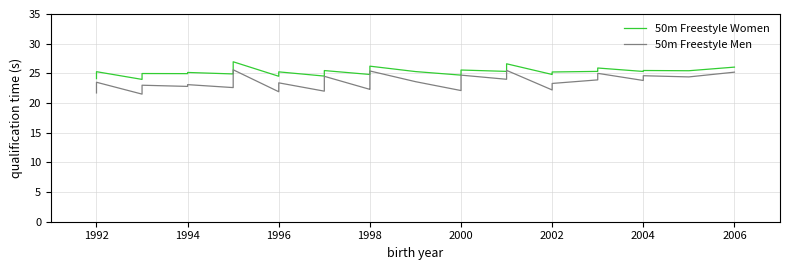

What is the difference between the maximum and second lowest values in the 50m Freestyle Men series?

3.9